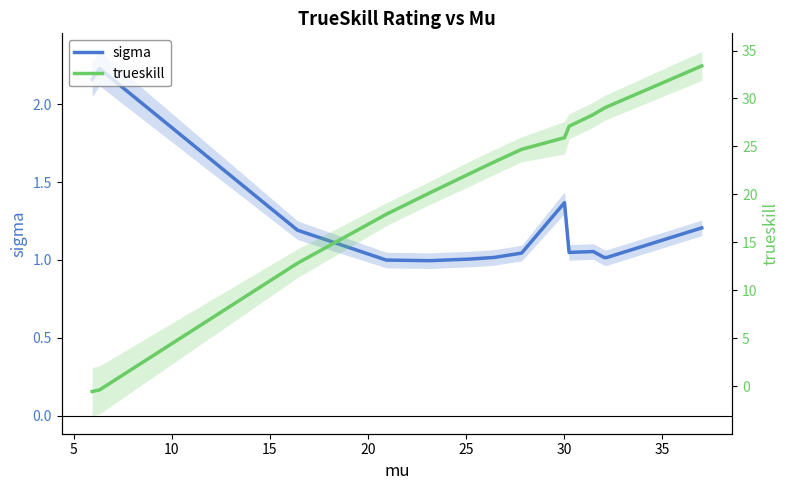

Does the chart have visible grid lines?

No